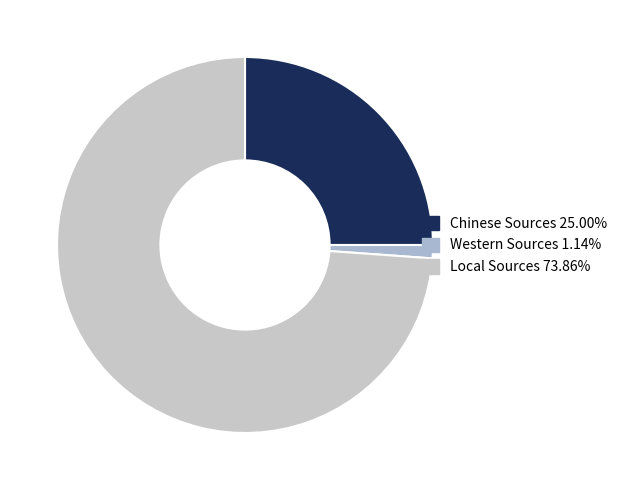

Which slice is the smallest?

Western Sources